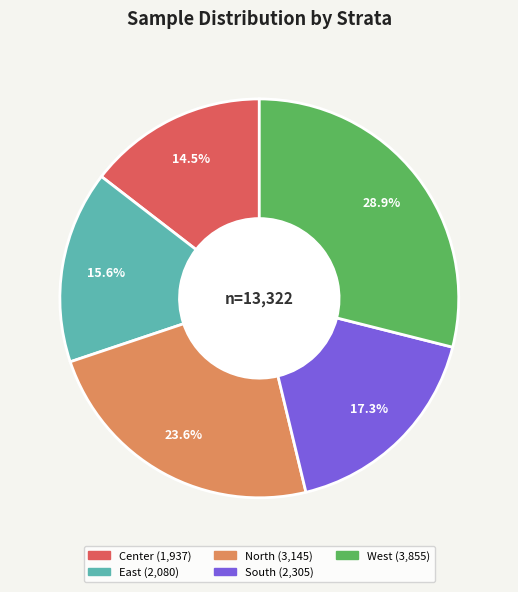

Is there a majority slice in this chart?

No